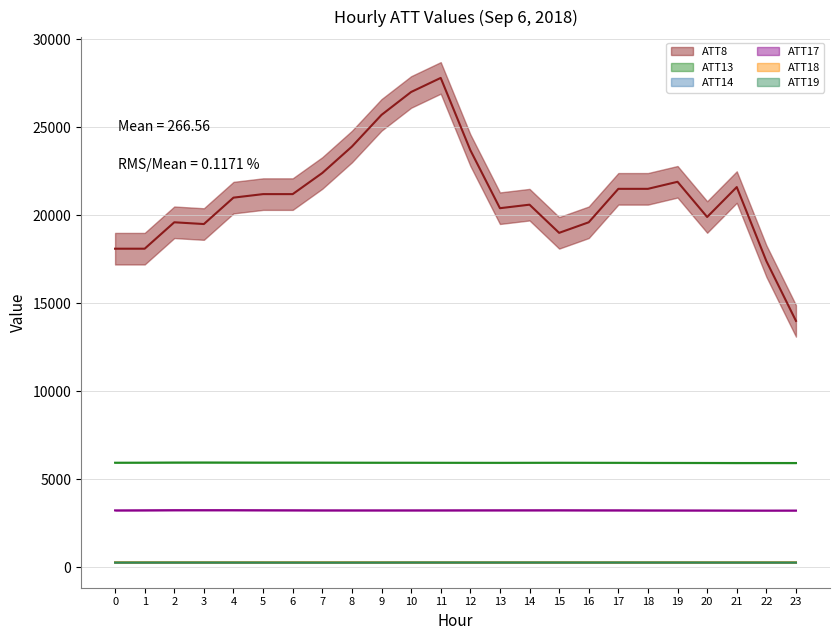

What is the sum of all ATT14 values?

6397.4